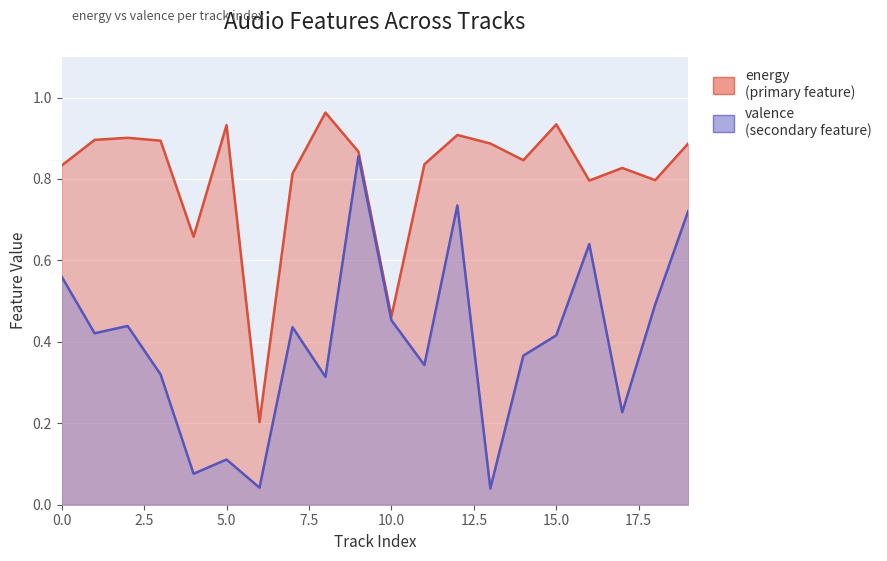

What is the sum of all energy values?

16.1